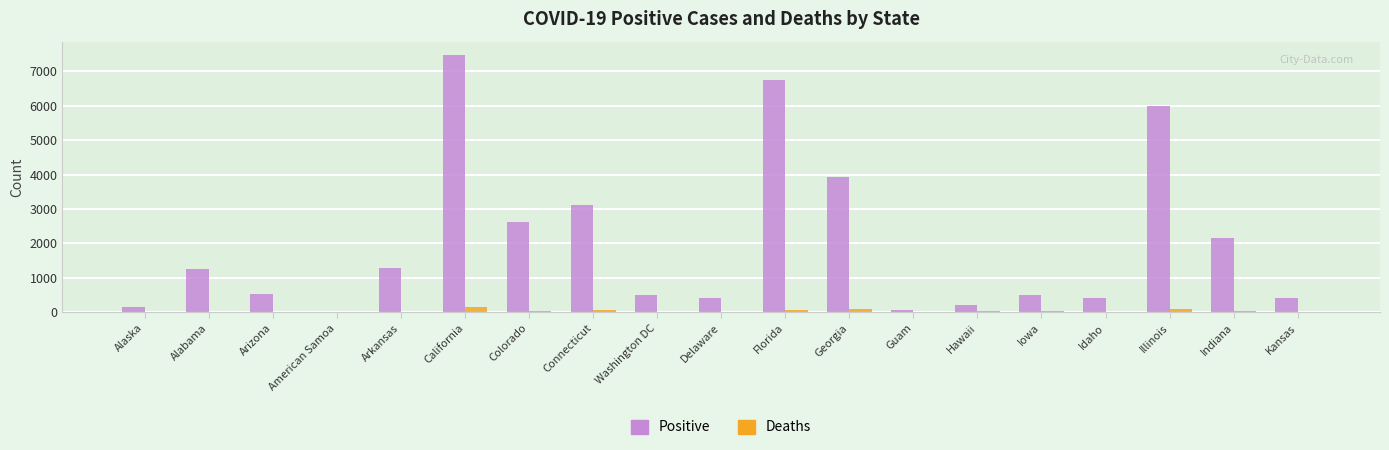

What is the spread (max minus min) of values at Kansas?

419